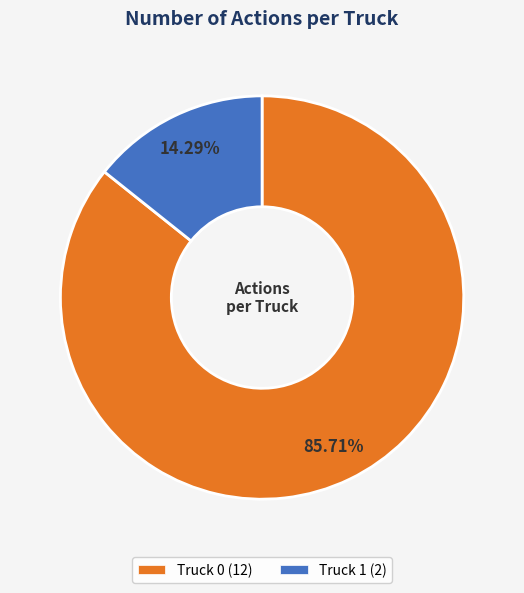

What is the largest slice in the pie chart?

Truck 0